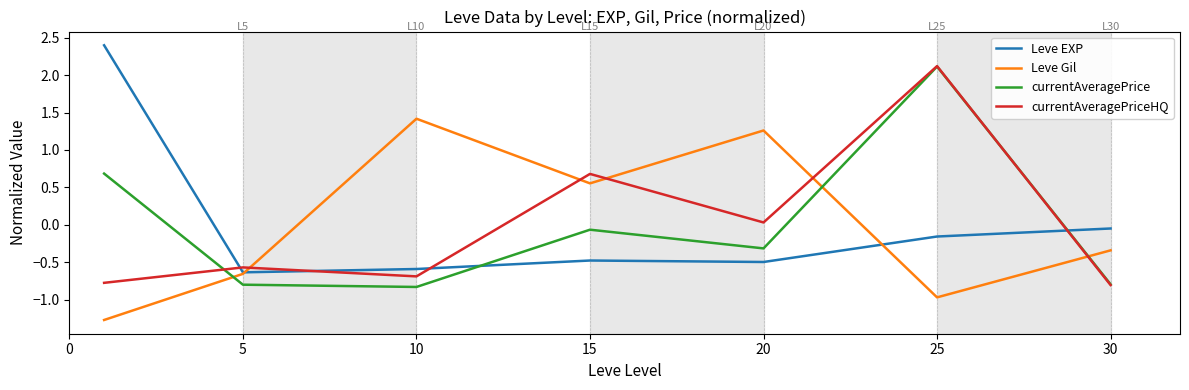

After their last crossing, which series has the higher values: currentAveragePriceHQ or Leve Gil?

Leve Gil